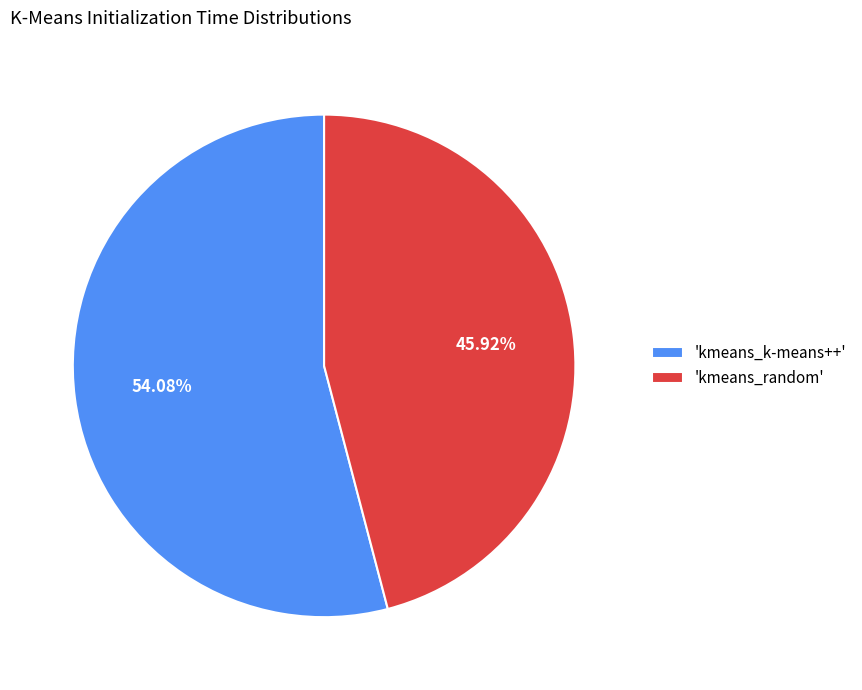

Approximately how many times larger is the value at 'kmeans_random' compared to 'kmeans_k-means++'?

0.8